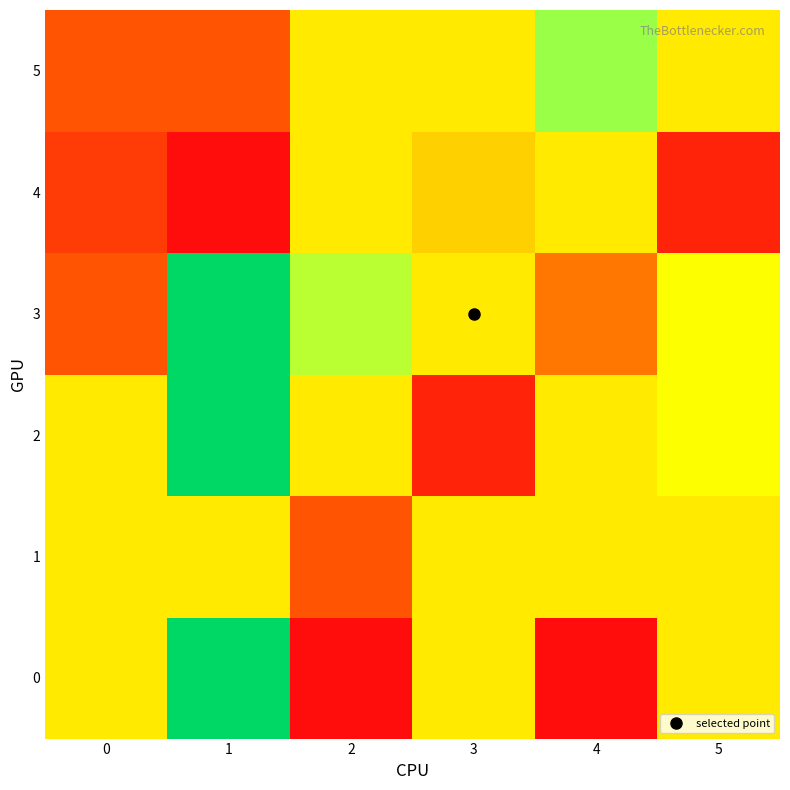

Reading left to right, extract all data points from this chart.

0: 0=8.0	1=16.0	2=1.0	3=8.0	4=1.0	5=8.0
1: 0=8.0	1=8.0	2=4.0	3=8.0	4=8.0	5=8.0
2: 0=8.0	1=16.0	2=8.0	3=2.0	4=8.0	5=8.5
3: 0=4.0	1=16.0	2=9.5	3=8.0	4=5.2	5=8.5
4: 0=3.0	1=1.0	2=8.0	3=7.3	4=8.0	5=2.0
5: 0=4.0	1=4.0	2=8.0	3=8.0	4=10.0	5=8.0